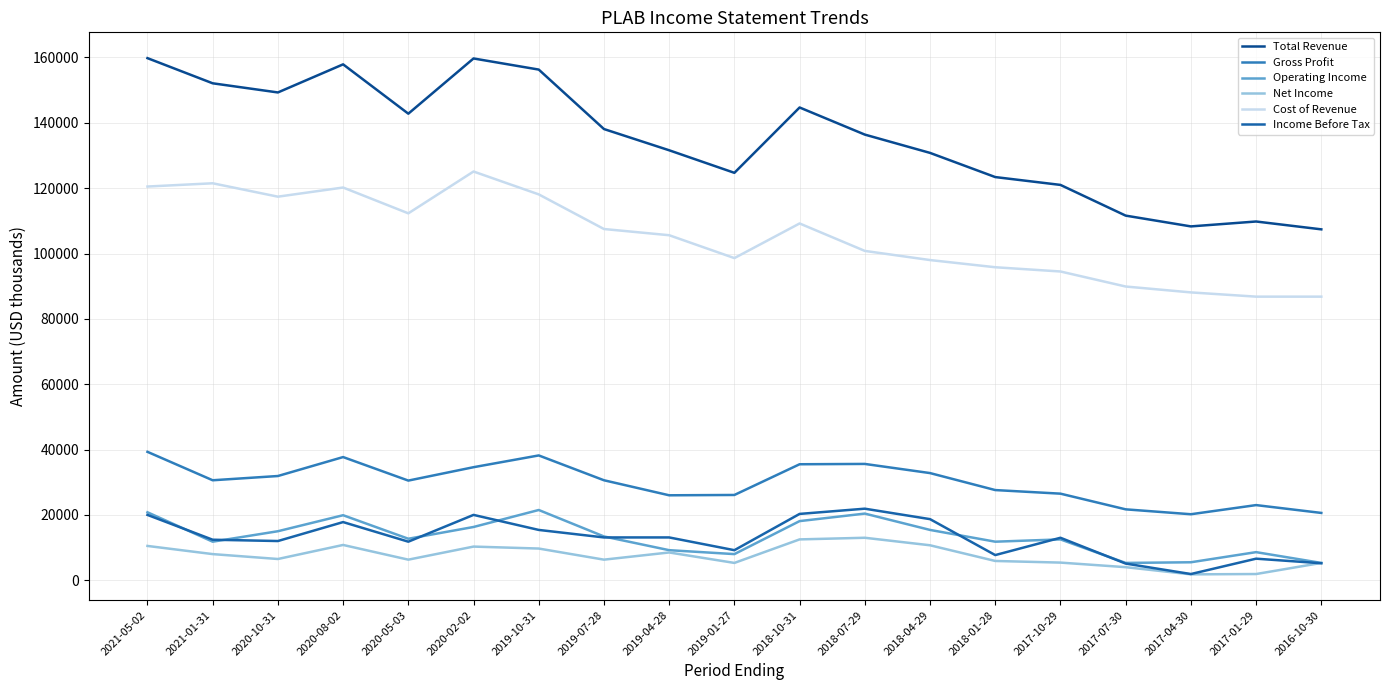

Count the number of categories in the chart.

19